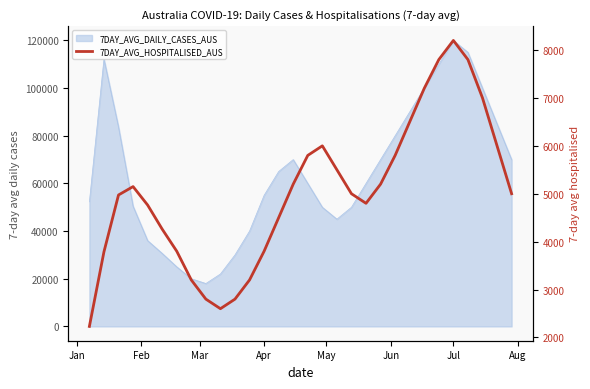

What is the maximum value shown in the chart?

8200